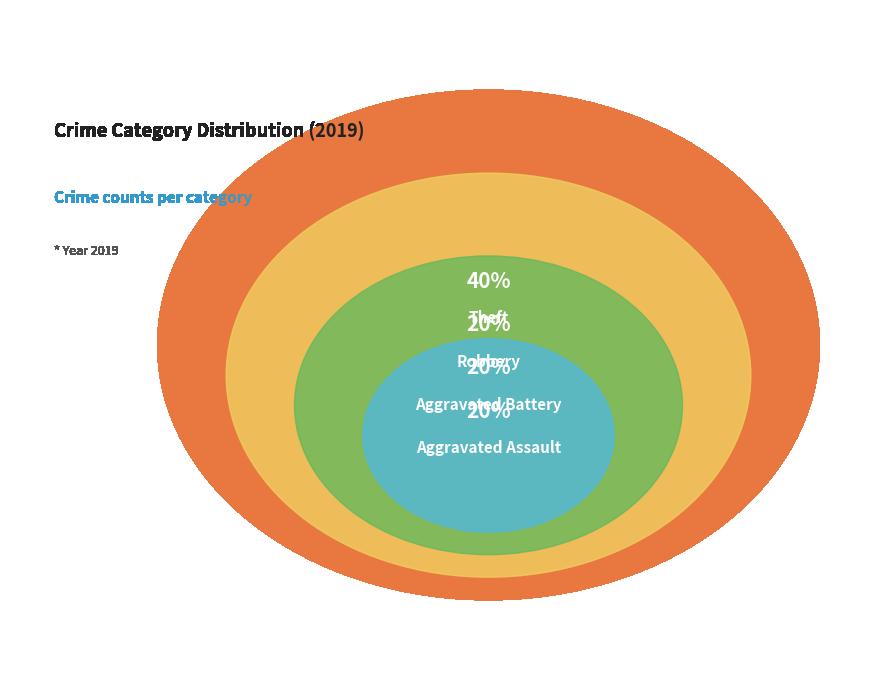

Which category has the smallest portion of the pie?

Aggravated Assault